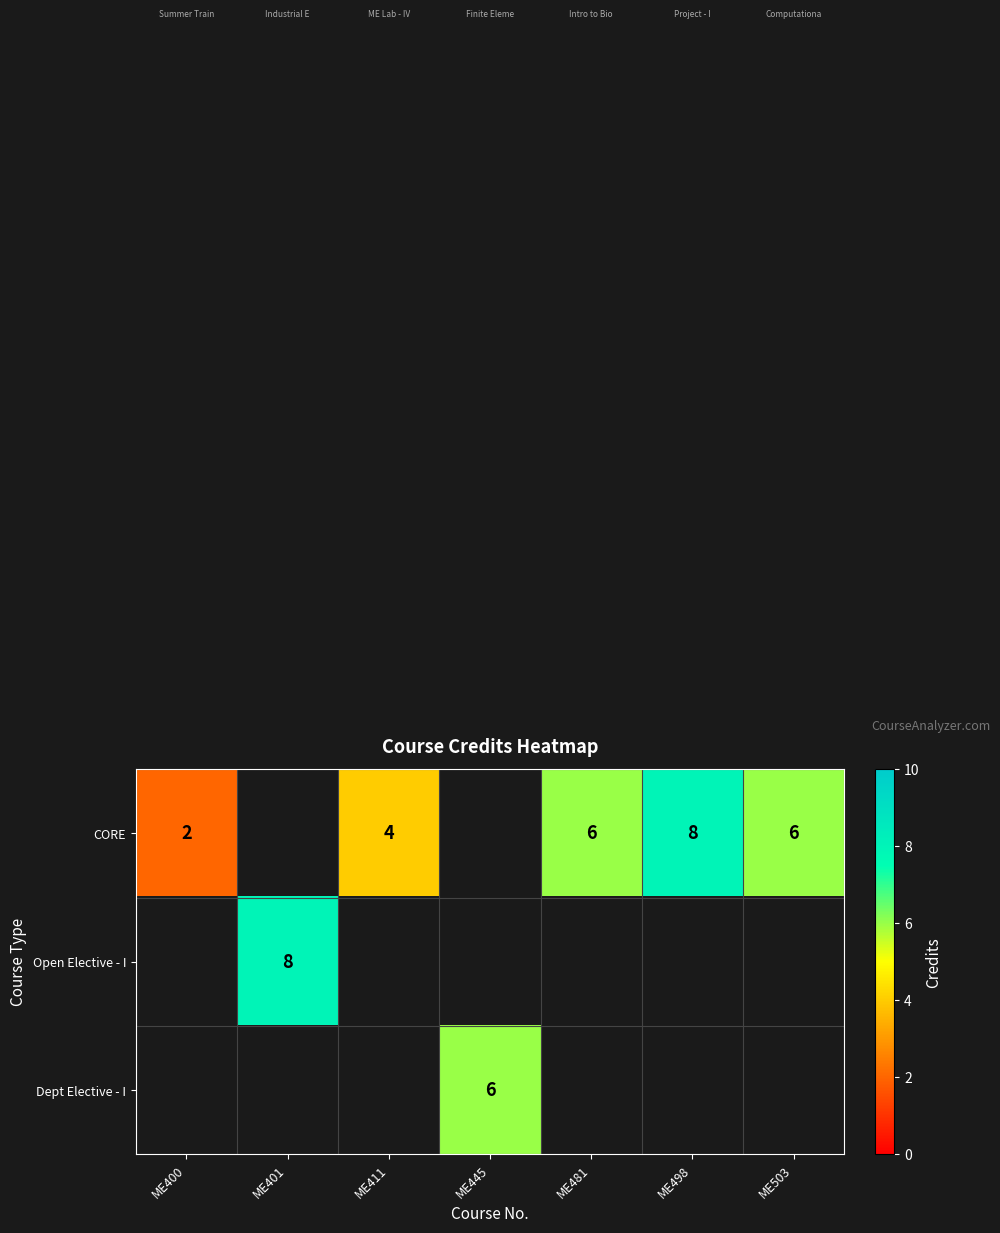

What is the minimum value shown in the chart?

2.0